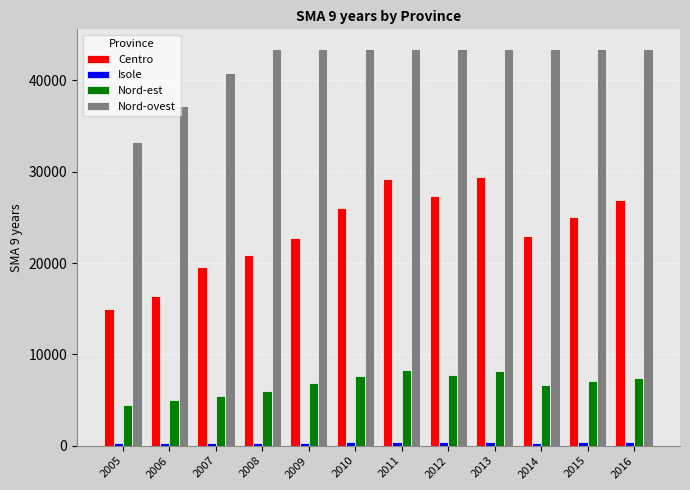

How many groups of bars are there?

12